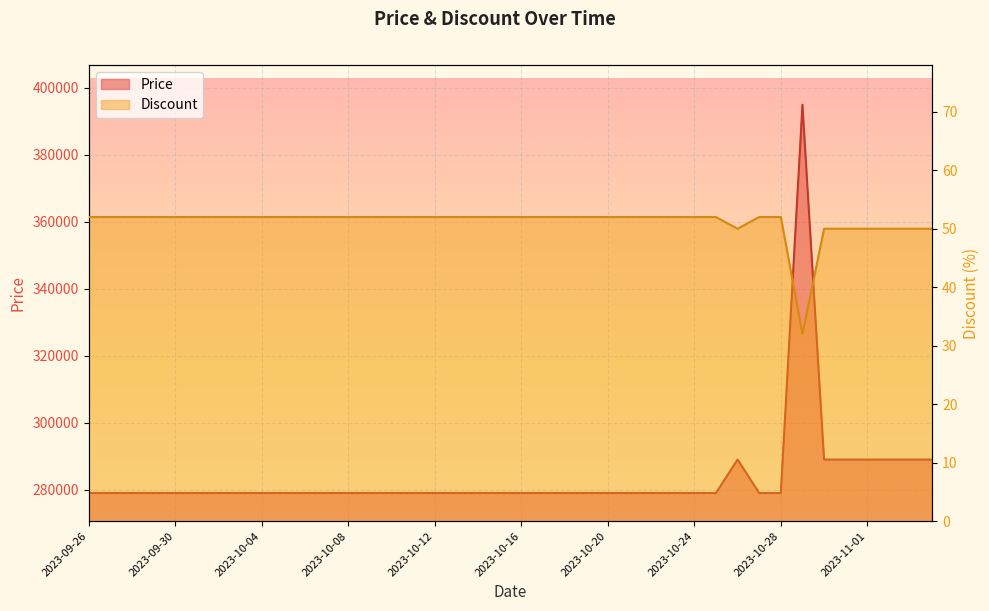

Reading right to left, list all the values displayed in this chart.

Price: 2023-11-04=289000	2023-11-03=289000	2023-11-02=289000	2023-11-01=289000	2023-10-31=289000	2023-10-30=289000	2023-10-29=395000	2023-10-28=279000	2023-10-27=279000	2023-10-26=289000	2023-10-25=279000	2023-10-24=279000	2023-10-23=279000	2023-10-22=279000	2023-10-21=279000	2023-10-20=279000	2023-10-19=279000	2023-10-18=279000	2023-10-17=279000	2023-10-16=279000	2023-10-15=279000	2023-10-14=279000	2023-10-13=279000	2023-10-12=279000	2023-10-11=279000	2023-10-10=279000	2023-10-09=279000	2023-10-08=279000	2023-10-07=279000	2023-10-06=279000	2023-10-05=279000	2023-10-04=279000	2023-10-03=279000	2023-10-02=279000	2023-10-01=279000	2023-09-30=279000	2023-09-29=279000	2023-09-28=279000	2023-09-27=279000	2023-09-26=279000
Discount: 2023-11-04=50	2023-11-03=50	2023-11-02=50	2023-11-01=50	2023-10-31=50	2023-10-30=50	2023-10-29=32	2023-10-28=52	2023-10-27=52	2023-10-26=50	2023-10-25=52	2023-10-24=52	2023-10-23=52	2023-10-22=52	2023-10-21=52	2023-10-20=52	2023-10-19=52	2023-10-18=52	2023-10-17=52	2023-10-16=52	2023-10-15=52	2023-10-14=52	2023-10-13=52	2023-10-12=52	2023-10-11=52	2023-10-10=52	2023-10-09=52	2023-10-08=52	2023-10-07=52	2023-10-06=52	2023-10-05=52	2023-10-04=52	2023-10-03=52	2023-10-02=52	2023-10-01=52	2023-09-30=52	2023-09-29=52	2023-09-28=52	2023-09-27=52	2023-09-26=52